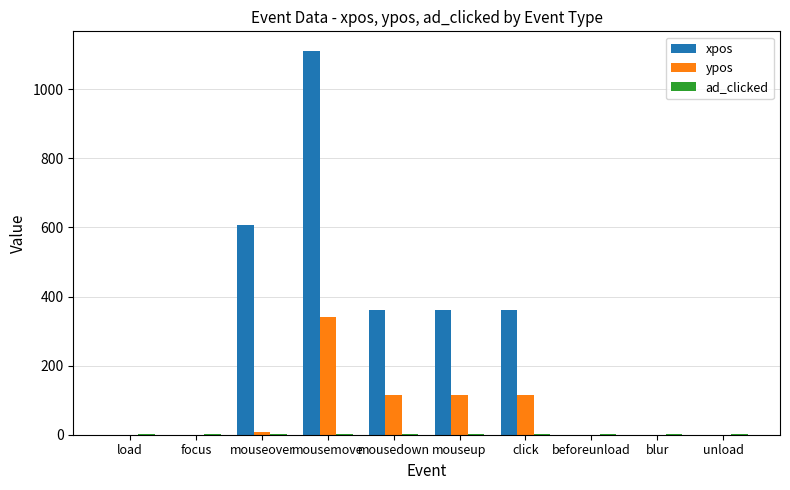

What is the sum of all ypos values?

694